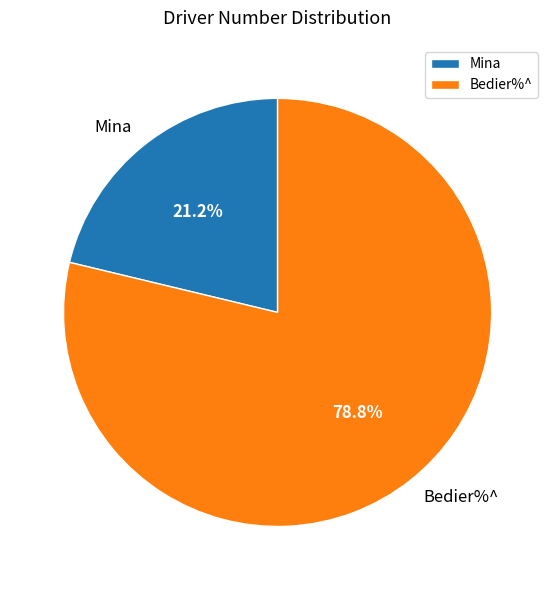

Count the number of slices in the pie.

2